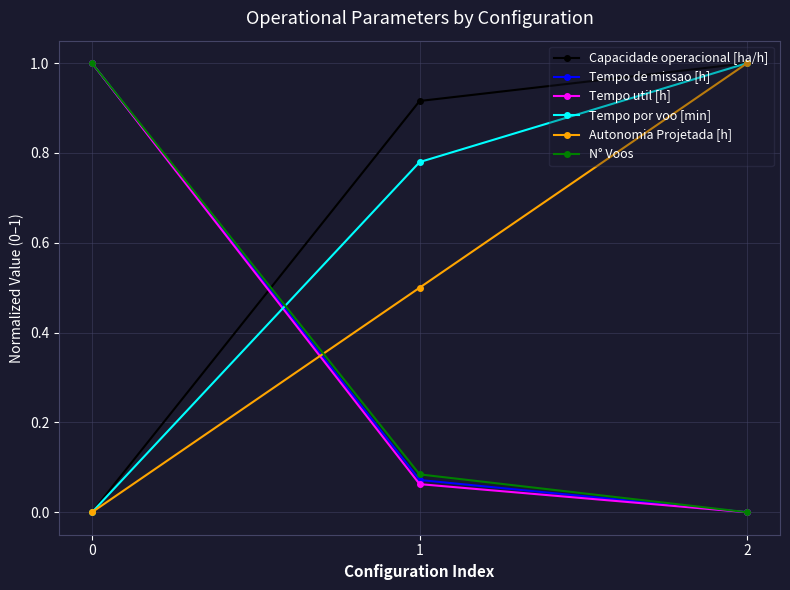

What is the maximum value for Tempo util [h]?

1.0